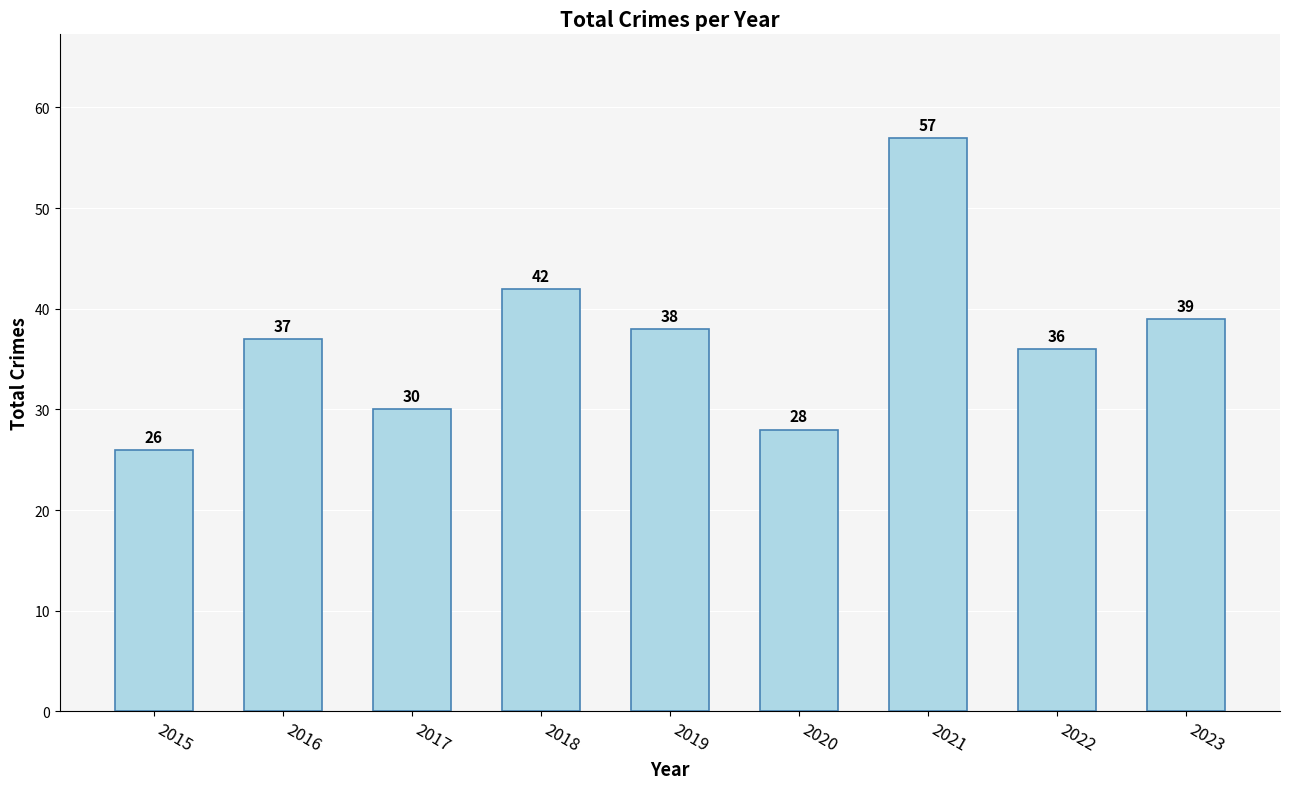

Reading left to right, what are all the values shown in this chart?

2015=26	2016=37	2017=30	2018=42	2019=38	2020=28	2021=57	2022=36	2023=39